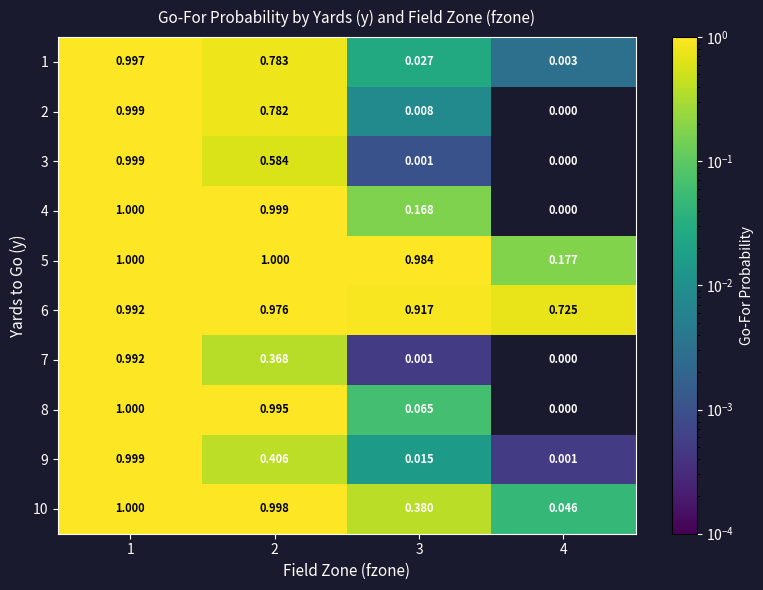

List the series in order of their peak value, highest first.

4, 5, 8, 10, 2, 3, 9, 1, 6, 7